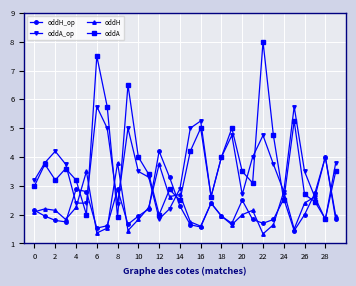

After their last crossing, which series has the higher values: oddH or oddA?

oddA